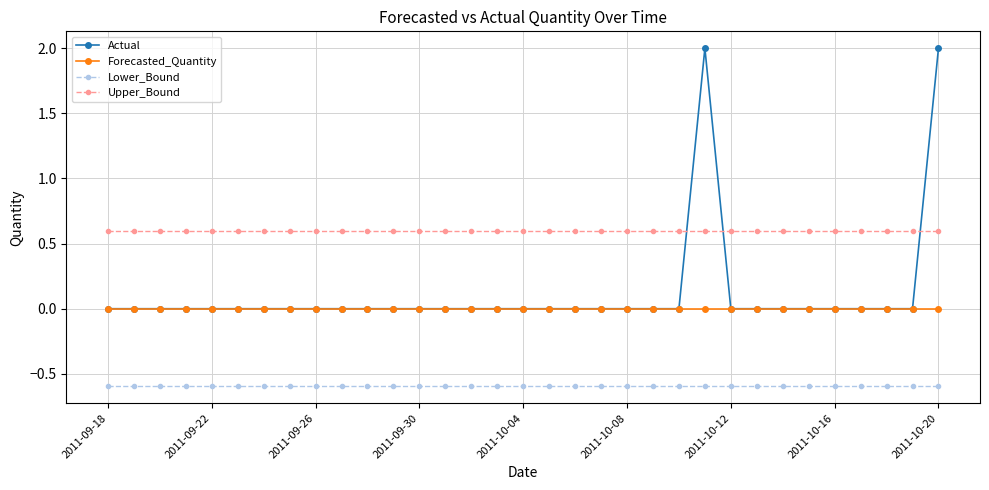

Rank the series by their maximum value, from highest to lowest.

Actual, Upper_Bound, Forecasted_Quantity, Lower_Bound